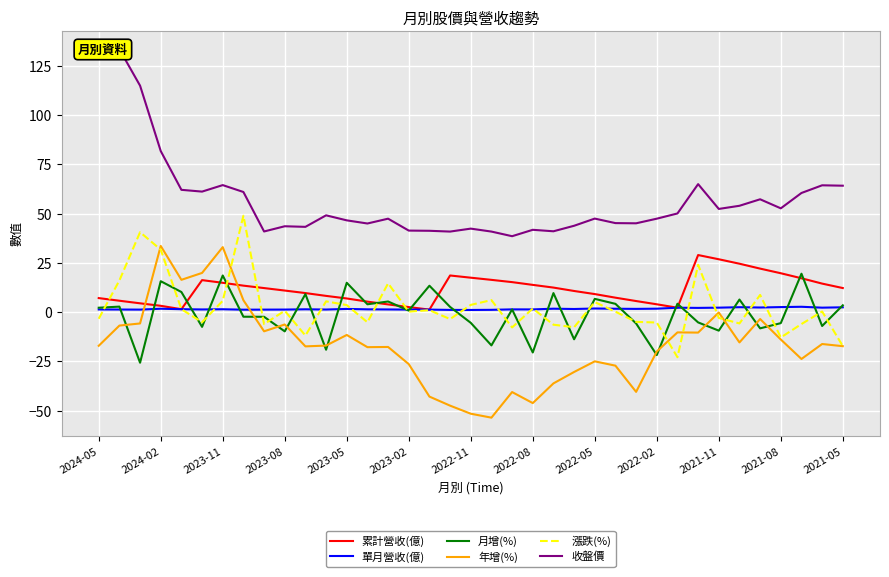

What is the difference between the 單月營收(億) values at 32 and 22?

0.6